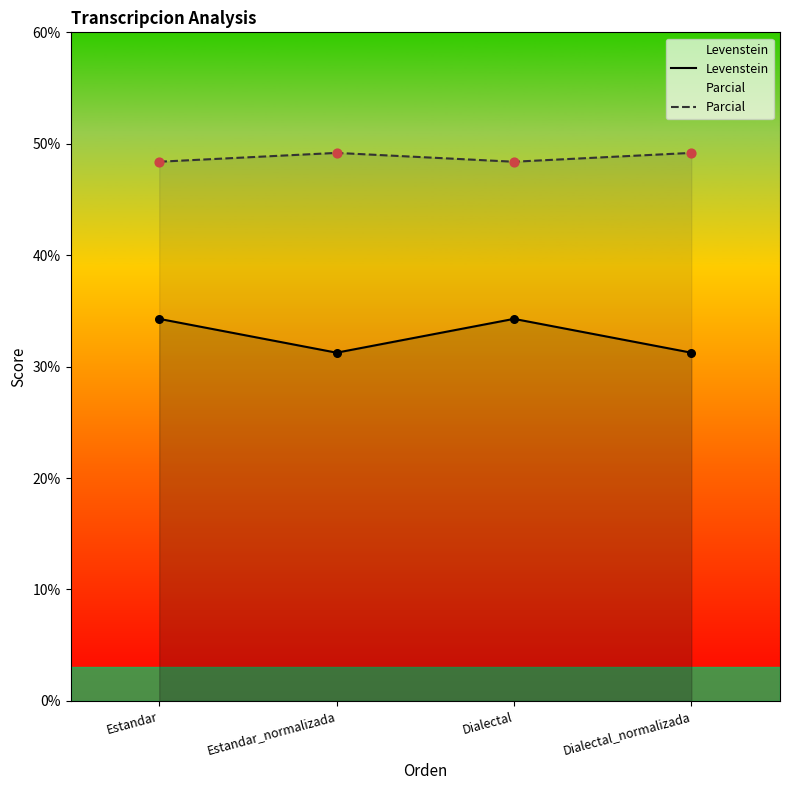

What is the total value across all series at Dialectal_normalizada?

80.4